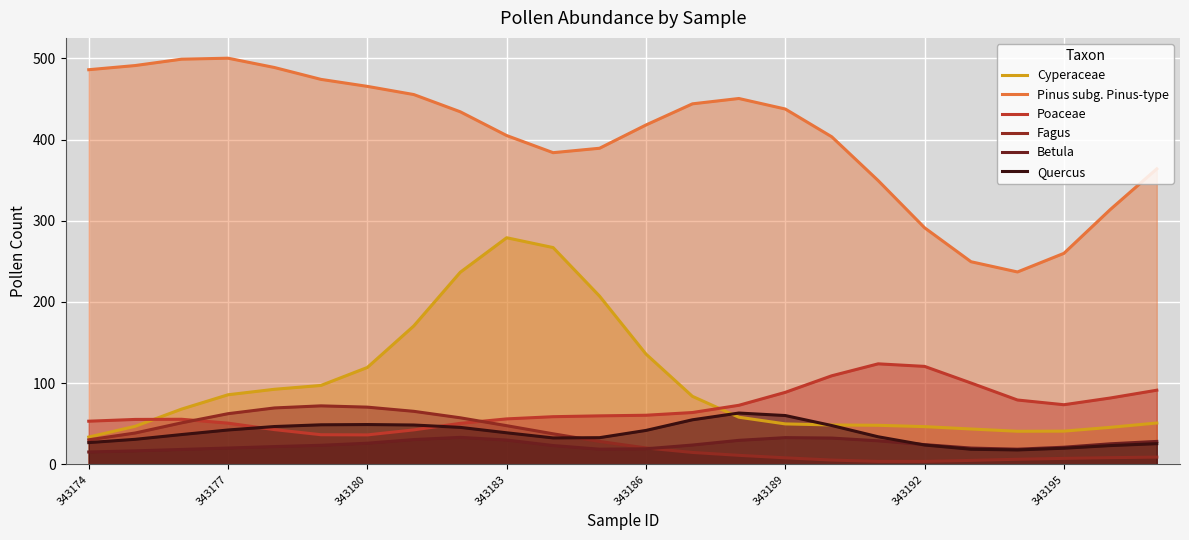

At 19, list the series in order from smallest to largest.

Fagus, Quercus, Betula, Cyperaceae, Poaceae, Pinus subg. Pinus-type